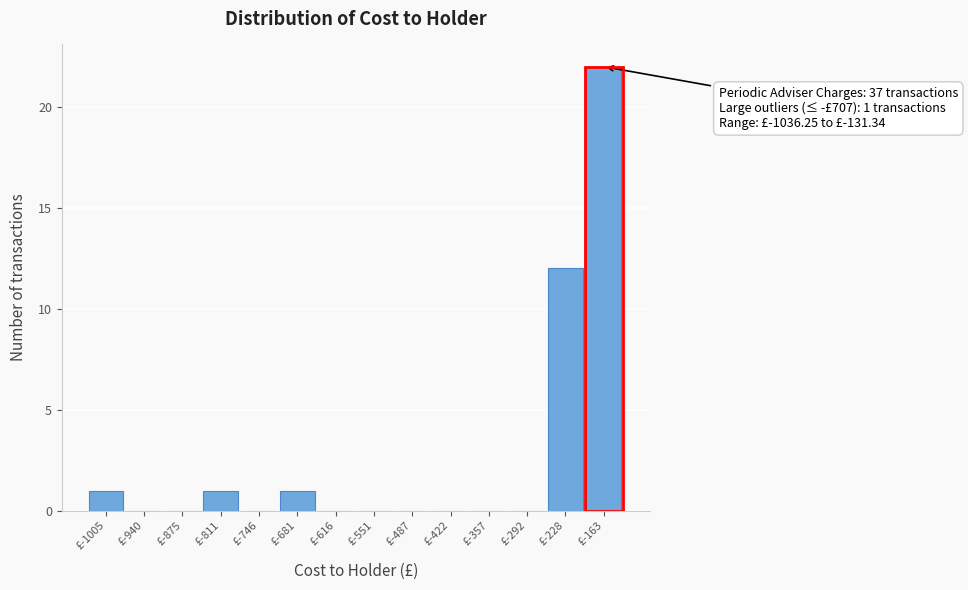

Over which range of the x-axis is the bar tallest?

-200 to -130